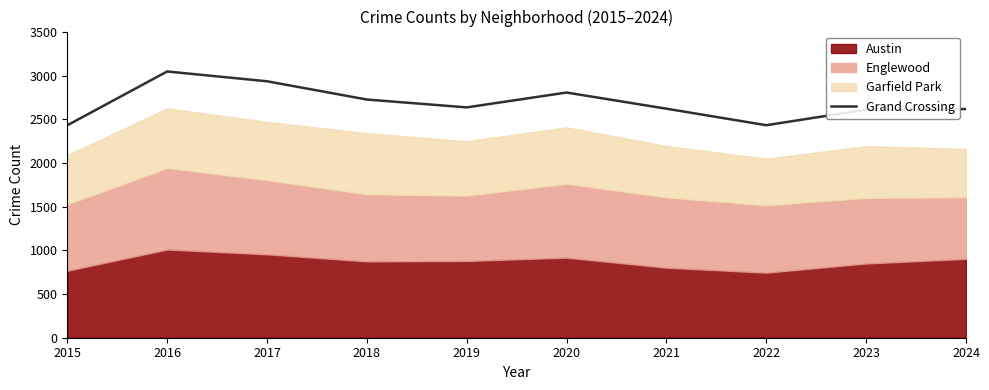

At which label does the data first exceed 2637?

2016